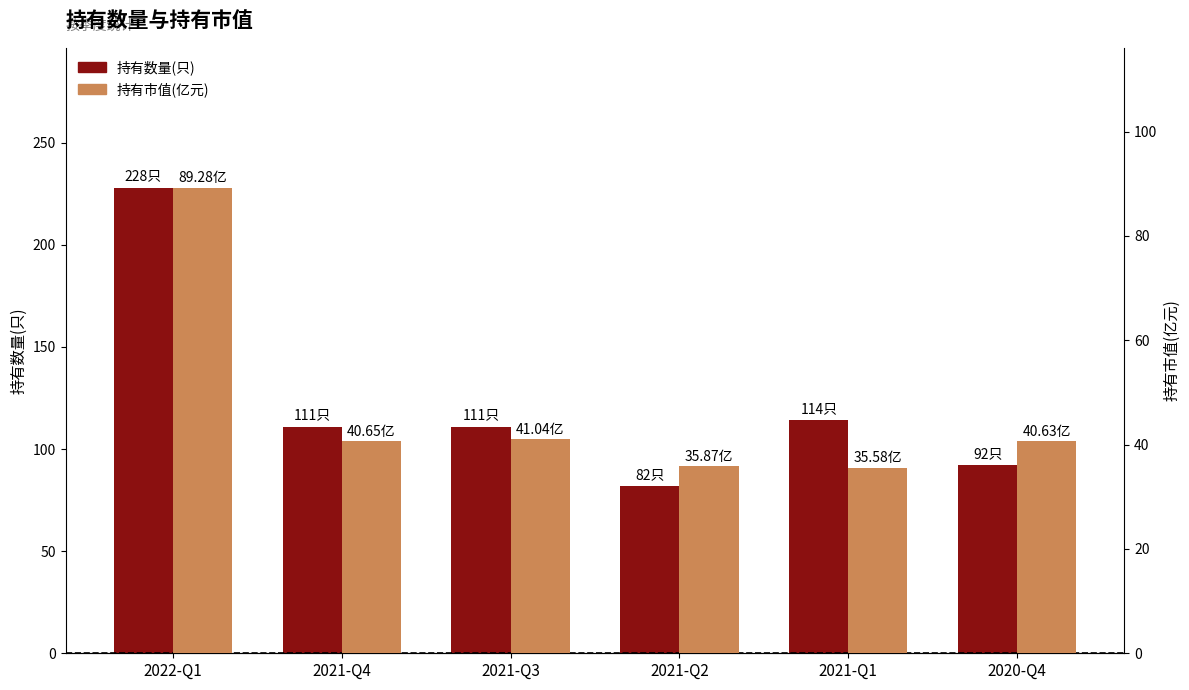

Rank the categories by 持有市值(亿元) value from lowest to highest.

2021-Q1, 2021-Q2, 2020-Q4, 2021-Q4, 2021-Q3, 2022-Q1